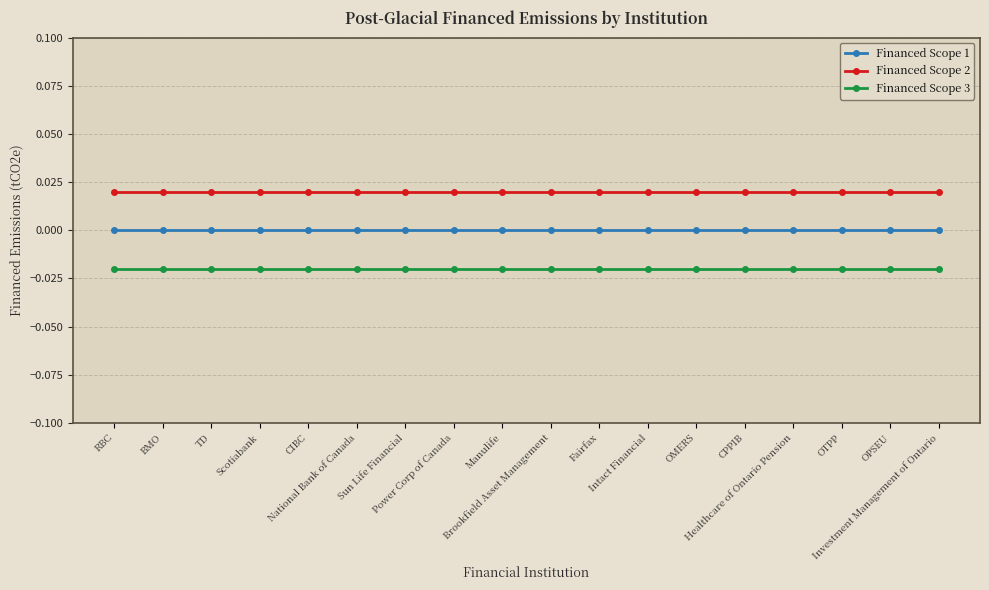

Which series has the largest total across all categories?

Financed Scope 2